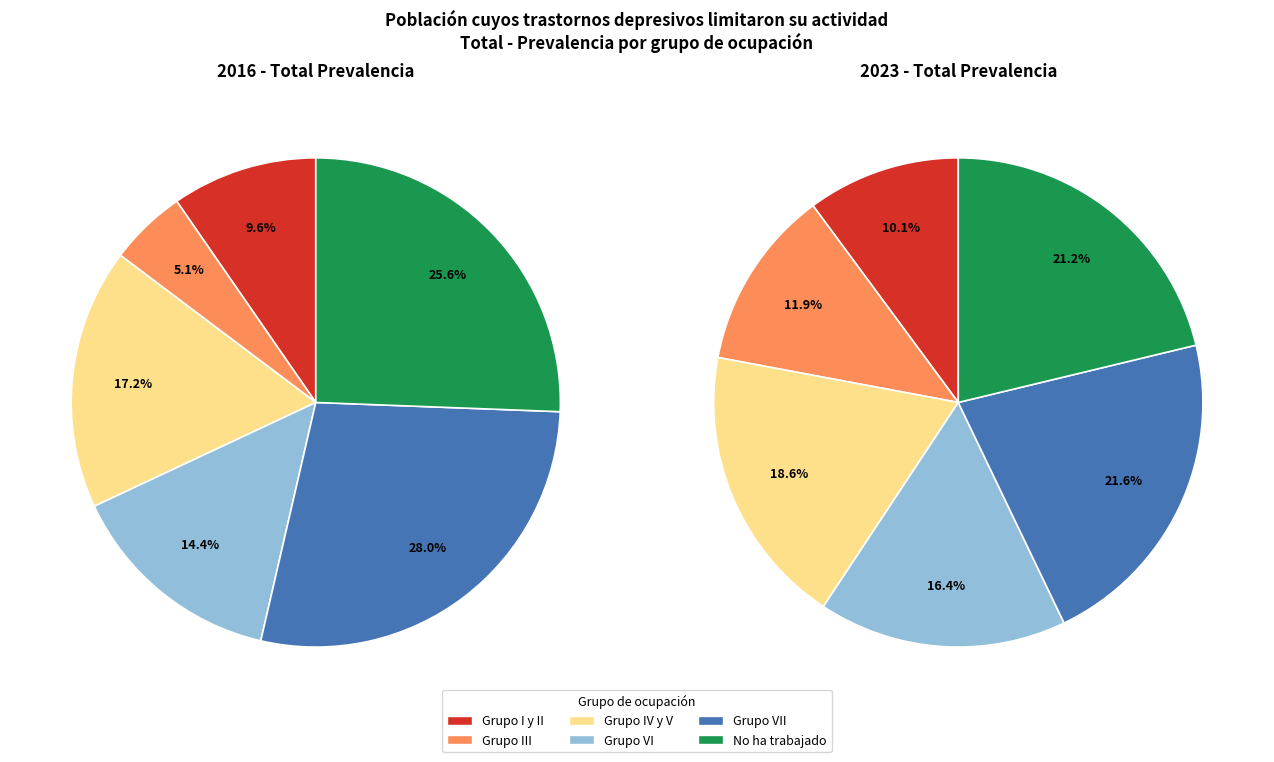

Is it true that values_2016 is 10% of the pie?

True